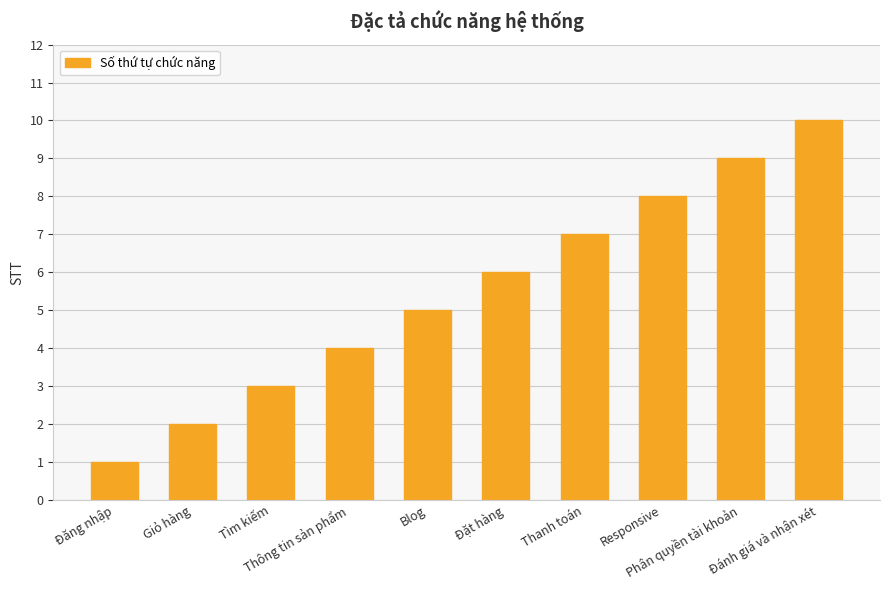

How many series are shown in this chart?

1